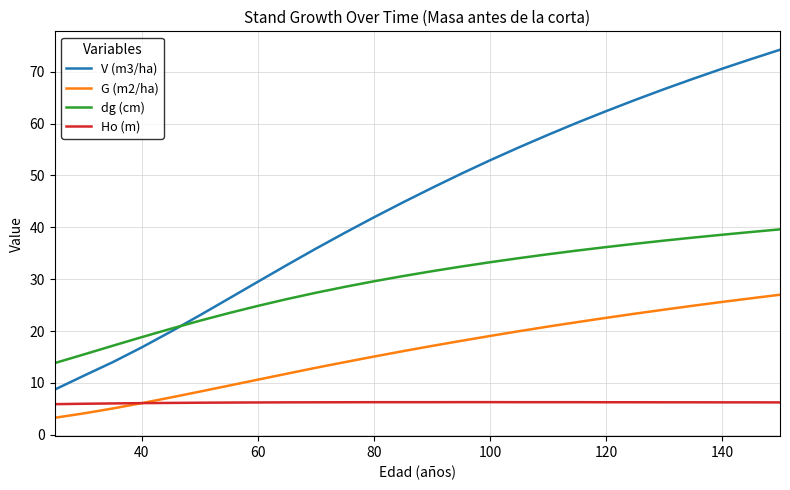

True or false: V (m3/ha) has more than 2 interior local peaks.

False